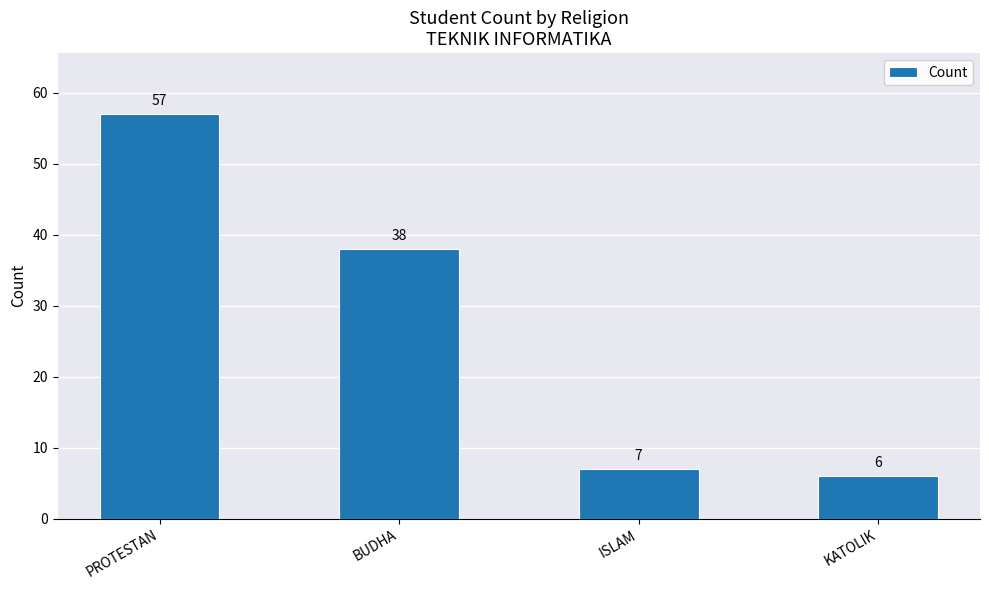

At which label does the data first exceed 38?

PROTESTAN